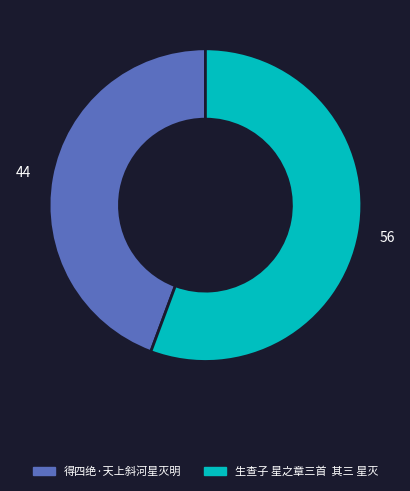

Combined, do 生查子 星之章三首 其三 星灭 and 得四绝·天上斜河星灭明 account for over 50%?

Yes